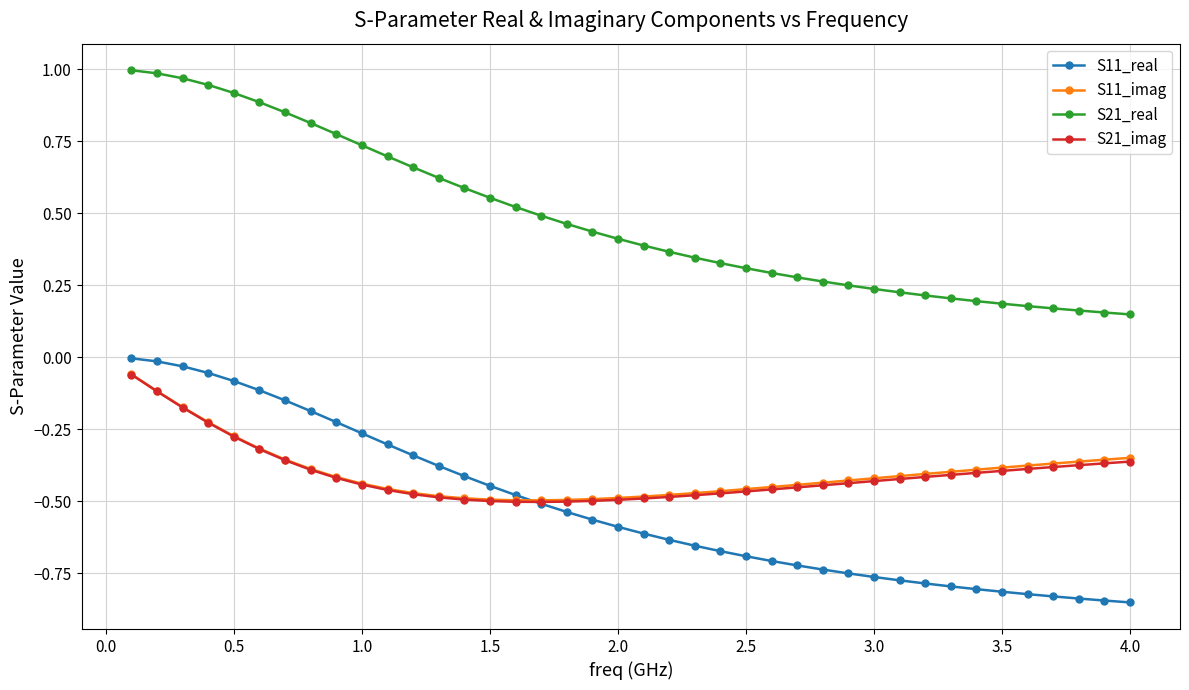

Which series has the largest range (max minus min)?

S21_real